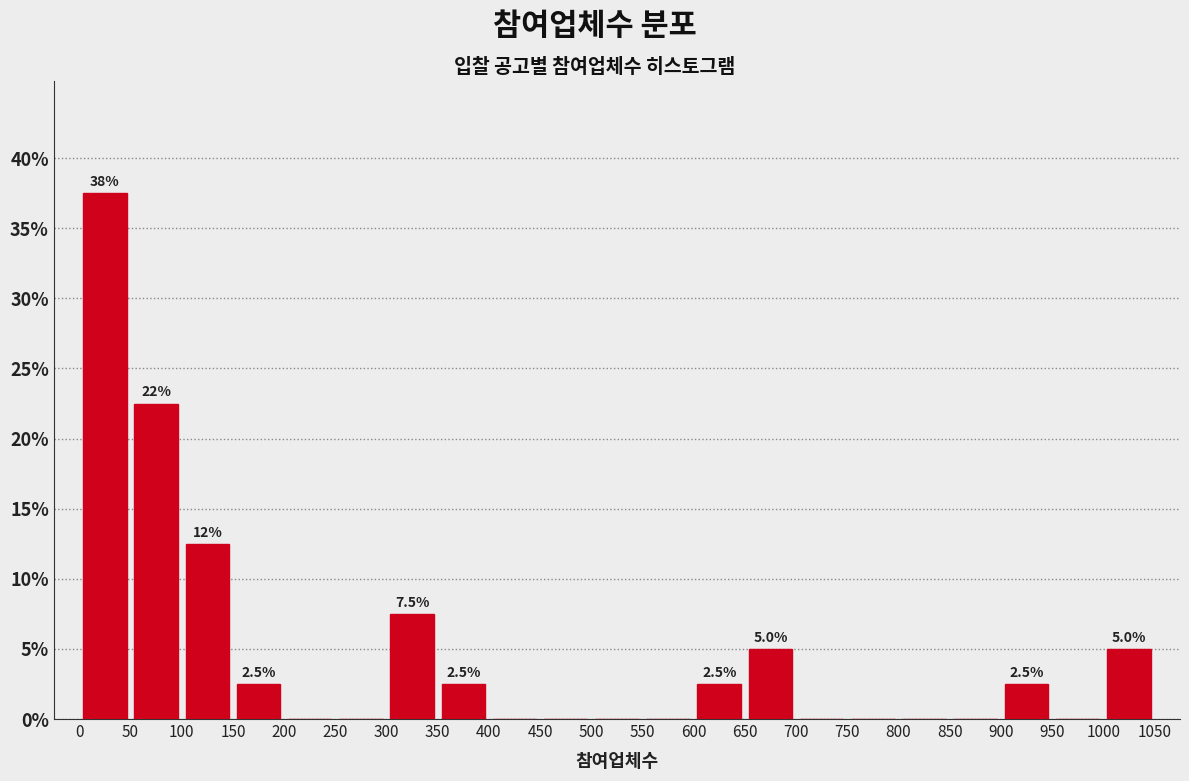

Which range on the x-axis has the tallest bar?

0 to 50